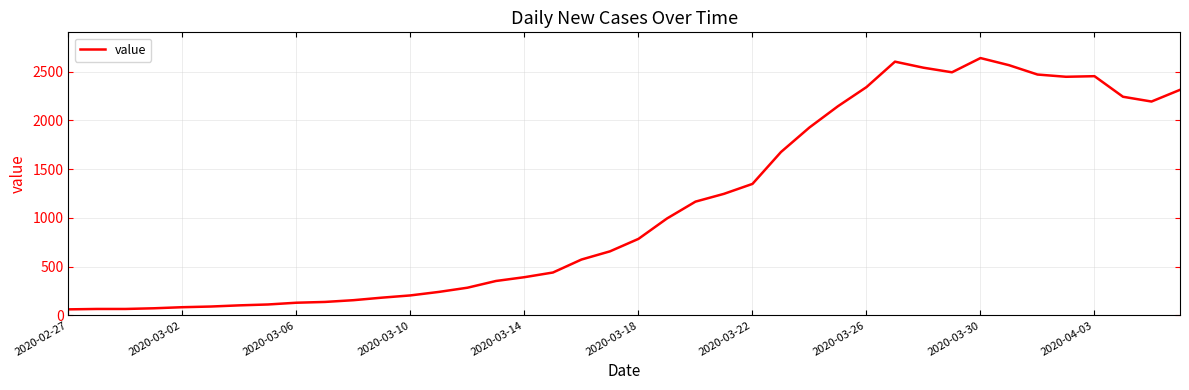

What is the difference between the maximum and minimum values?

2578